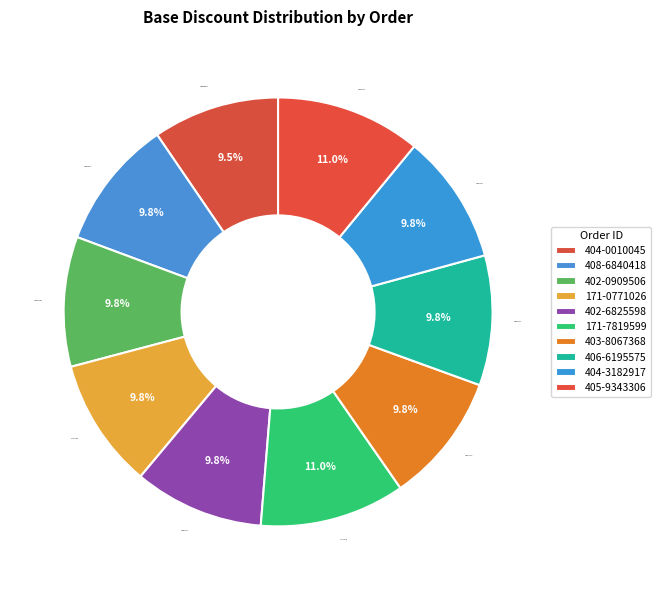

Approximately how many times larger is the value at 408-6840418 compared to 171-7819599?

0.9